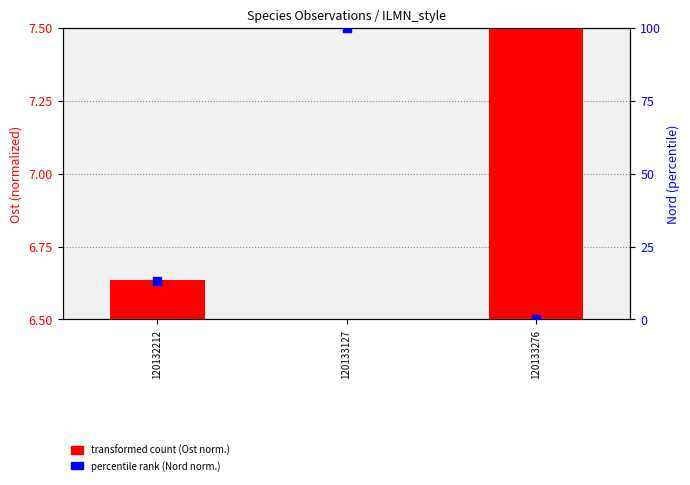

At which category is the sum across all series the highest?

120133127